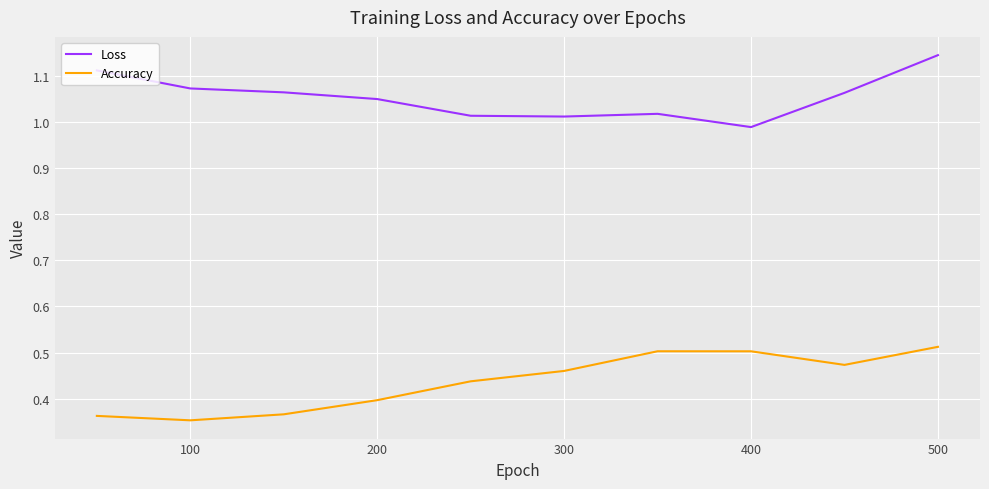

List the series in order of their overall mean, lowest first.

Accuracy, Loss